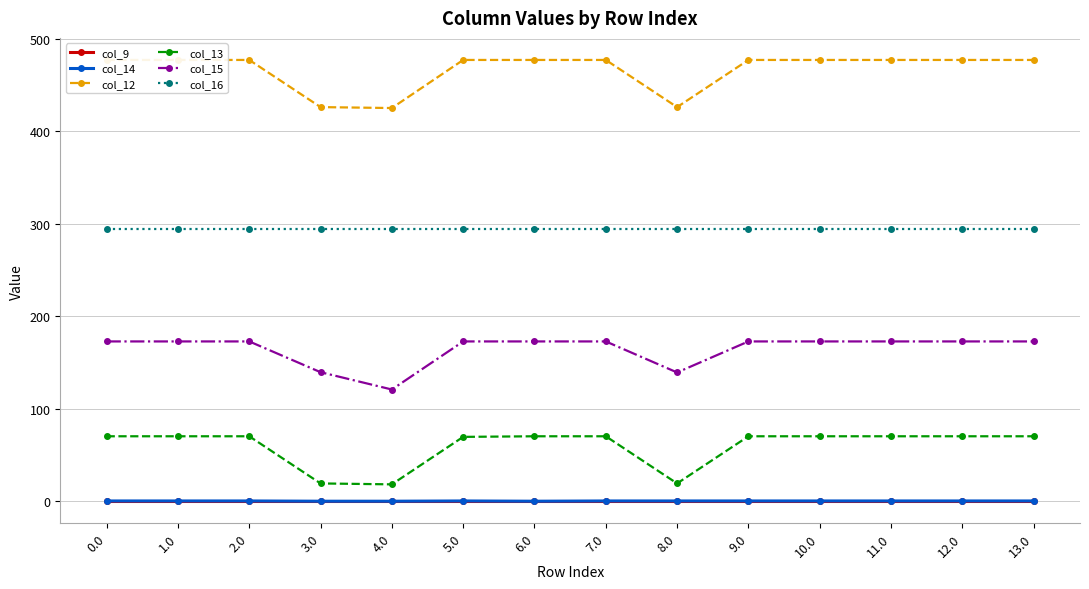

In col_13, how many points are lower than both neighbors (excluding endpoints)?

2